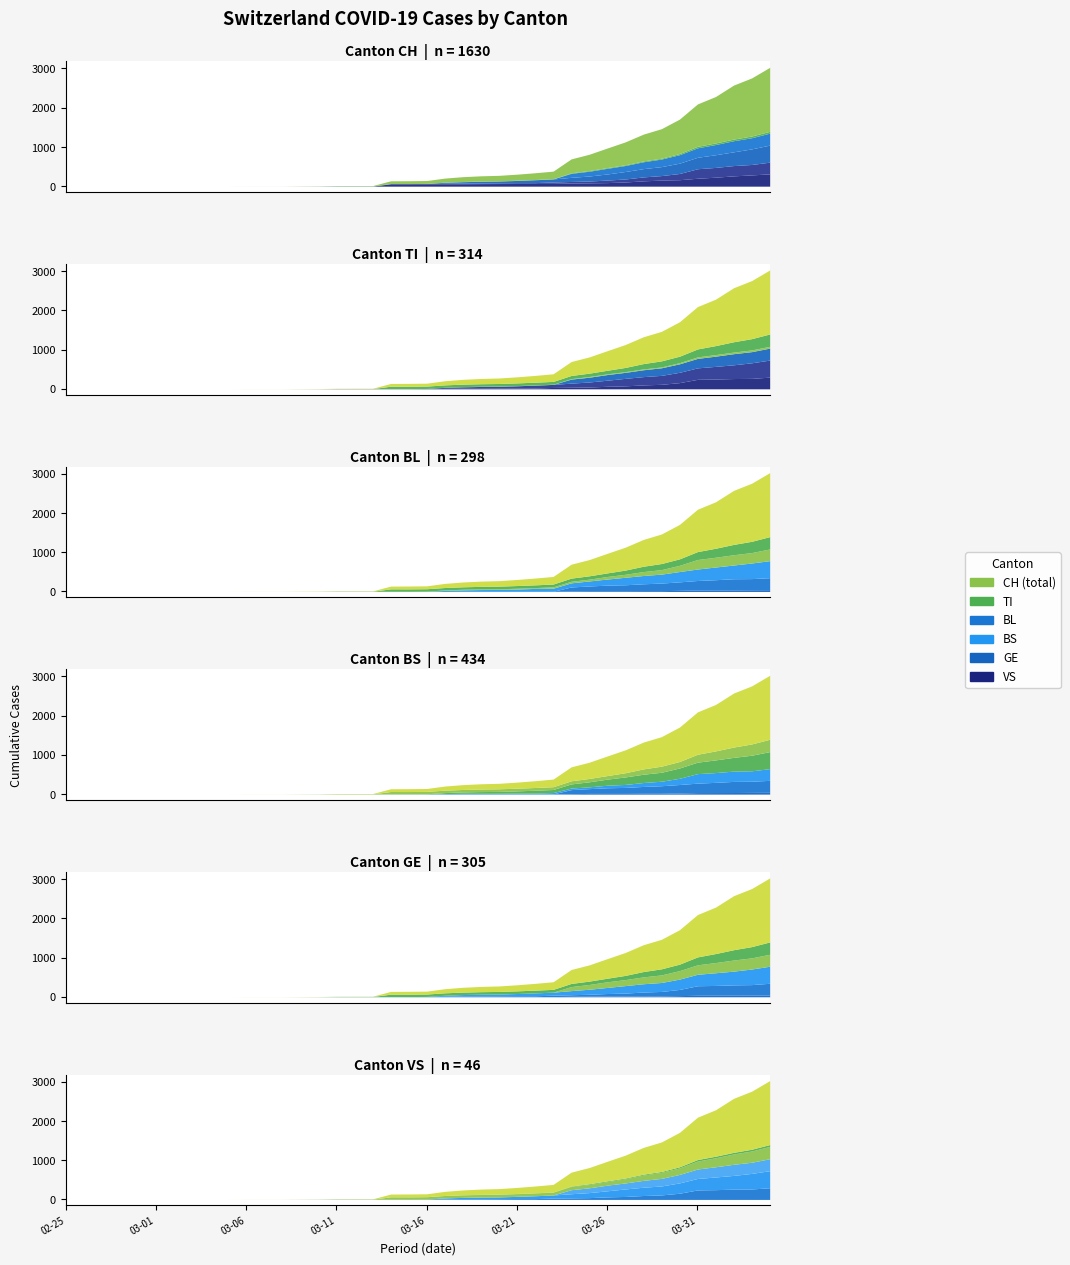

What is the spread (max minus min) of values at 36?

1143